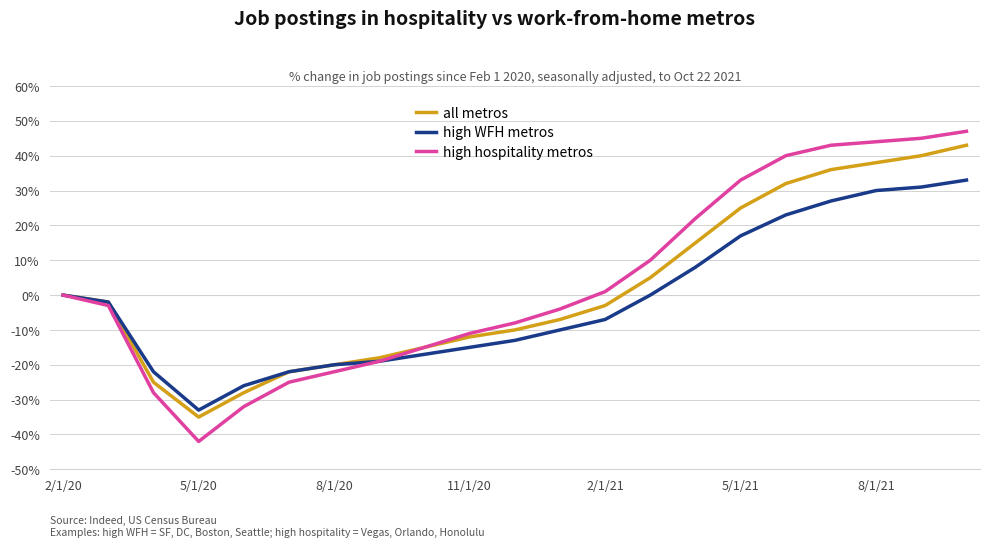

Which series has the largest range (max minus min)?

high hospitality metros